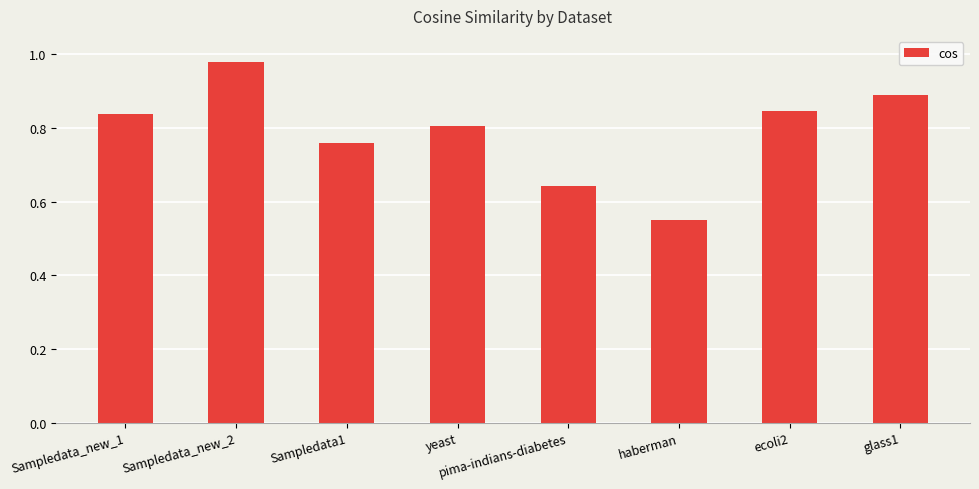

True or false: the data shows 0.8 at Sampledata_new_1.

True